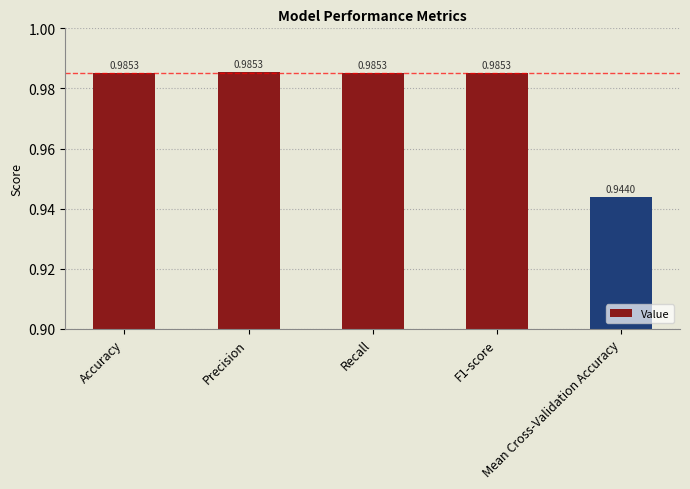

Is it true that the value at F1-score is 0.4?

False